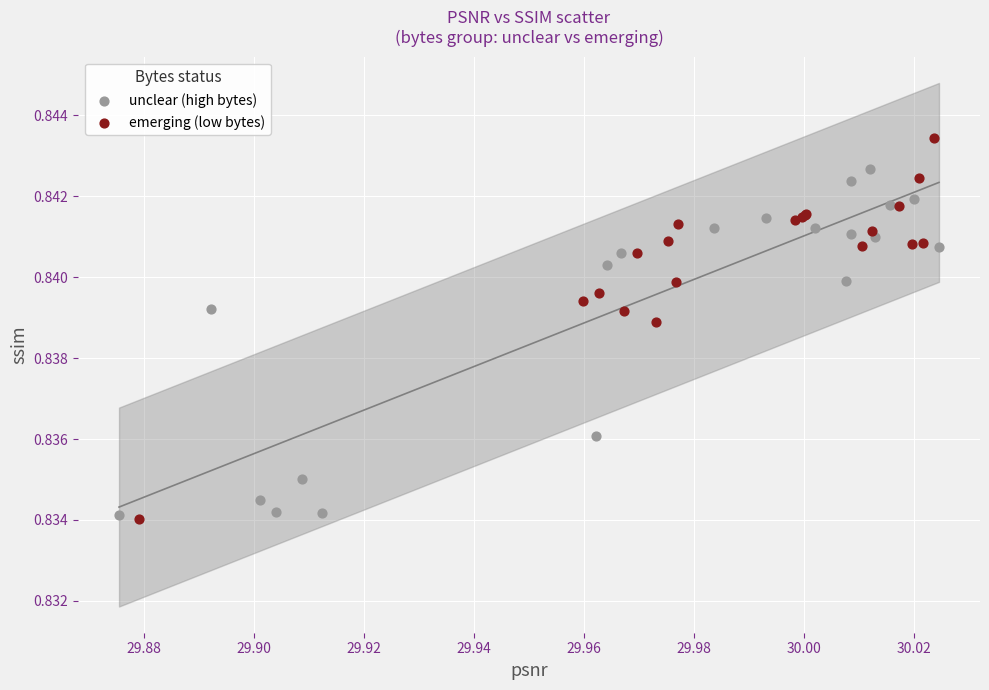

Which series reaches the maximum Y coordinate?

emerging (low bytes)